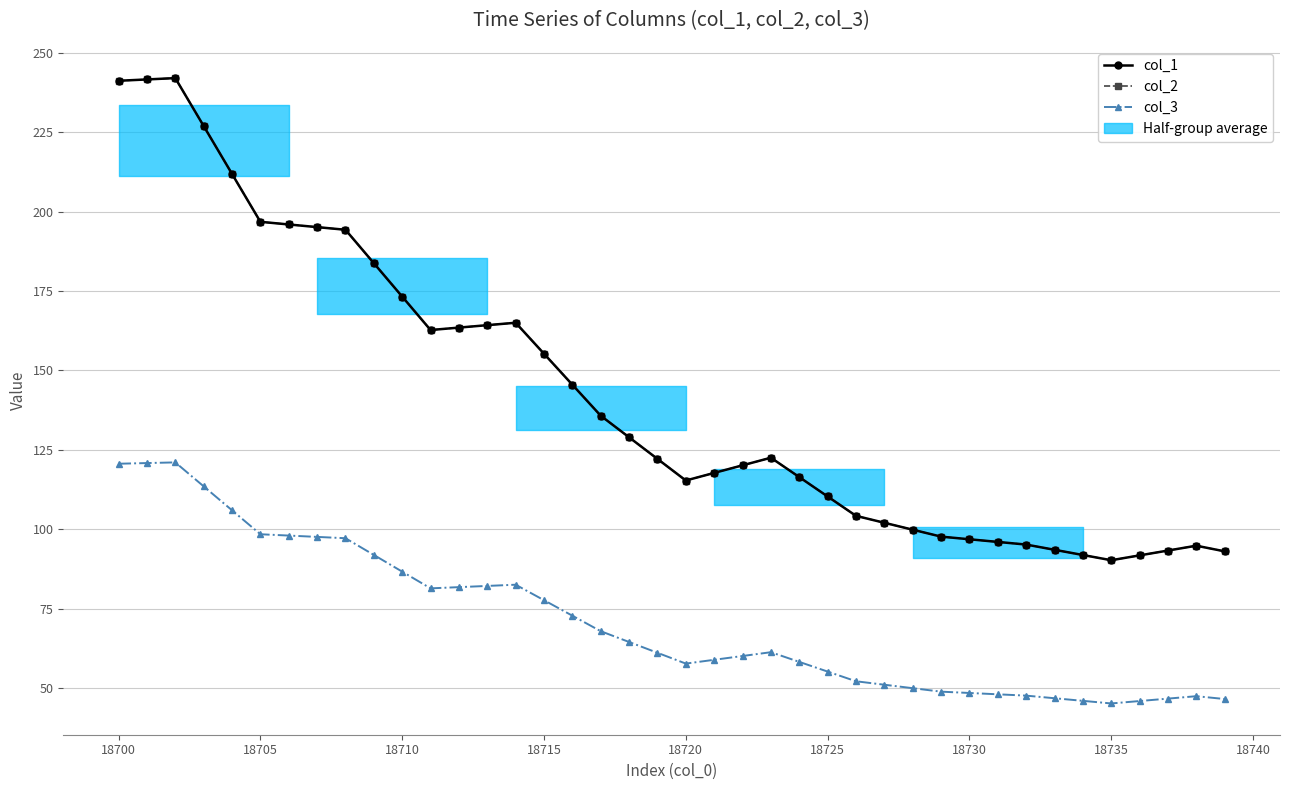

At how many categories does at least one series exceed 131?

18